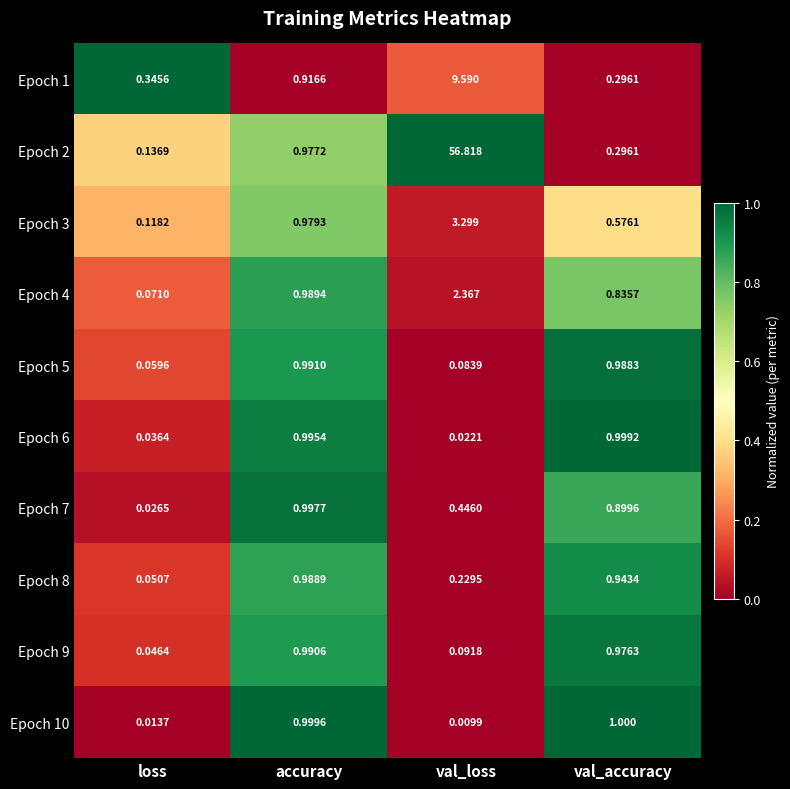

Rank the categories by Epoch 9 value from highest to lowest.

accuracy, val_accuracy, val_loss, loss